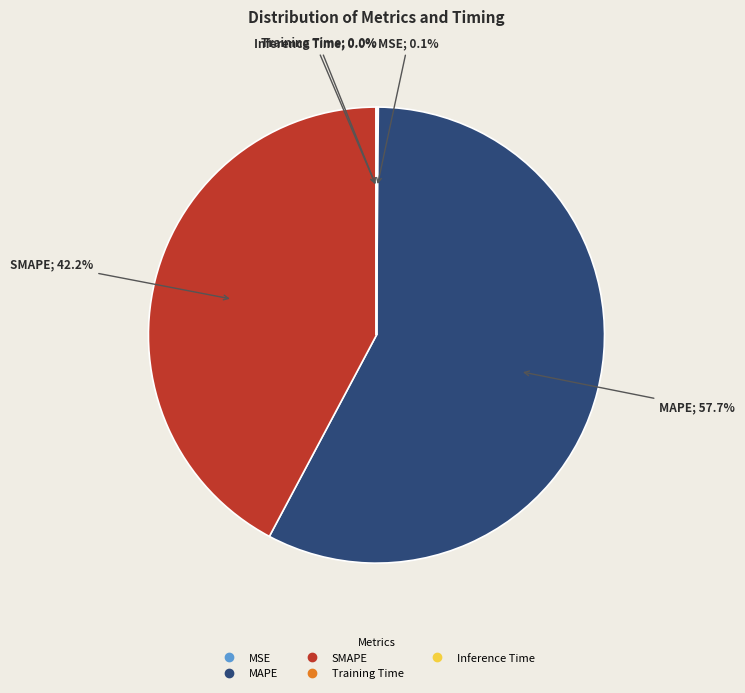

How much of the chart is everything except SMAPE?

57.8%